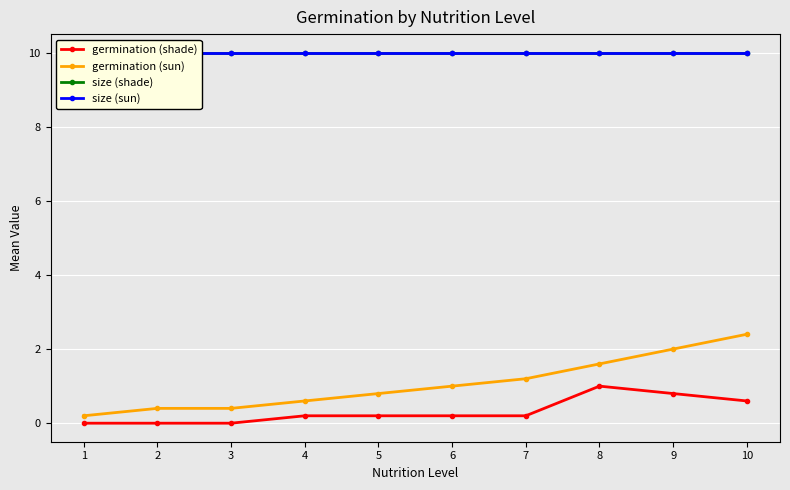

Rank the series by their maximum value, from highest to lowest.

size (shade), size (sun), germination (sun), germination (shade)